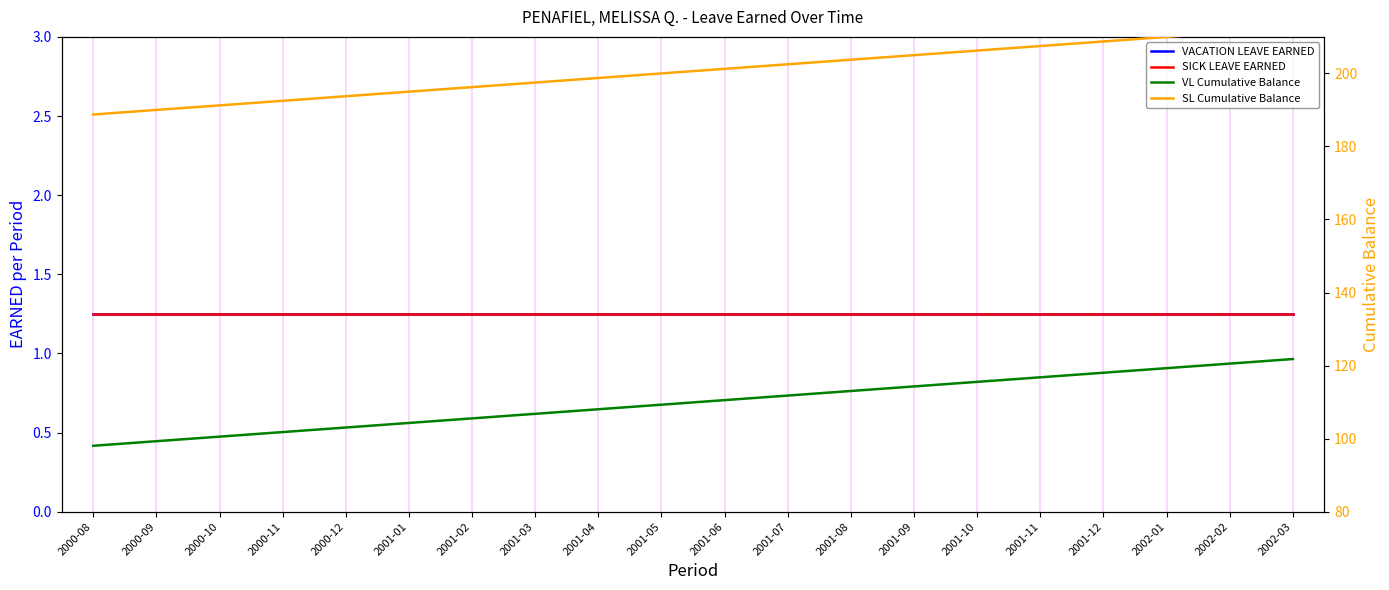

True or false: VACATION LEAVE EARNED and SICK LEAVE EARNED cross at least once.

False